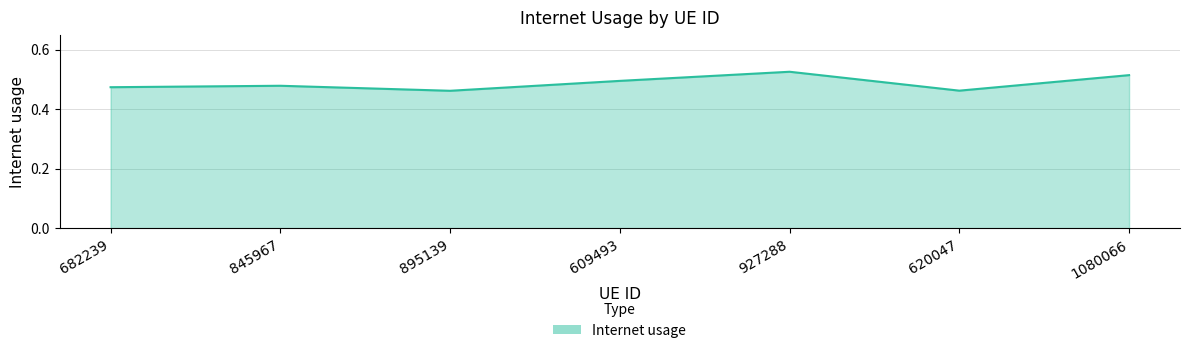

How many lines are shown in the chart?

1